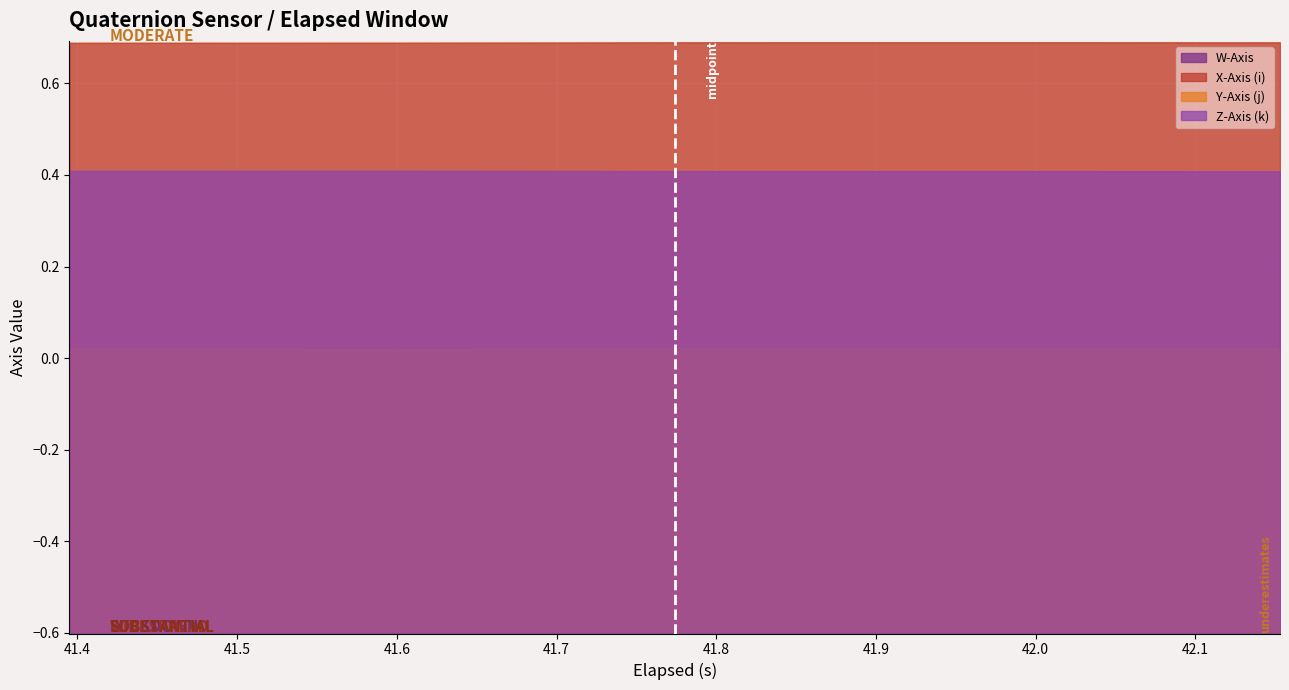

At which category does W-Axis reach its first local valley?

18